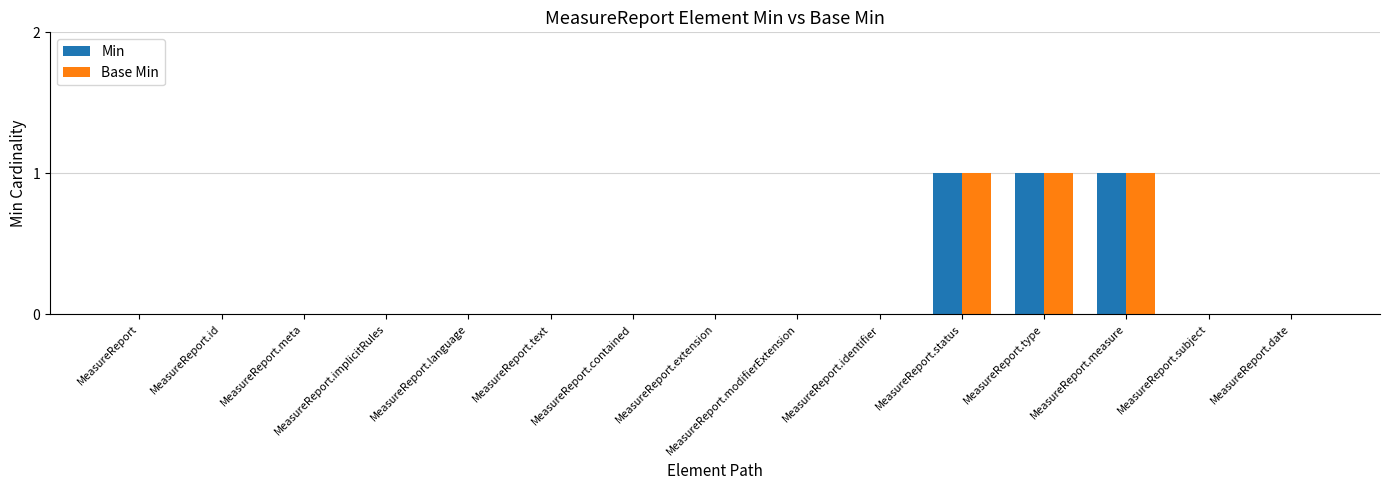

Are the bars grouped side by side (vs. stacked)?

Yes